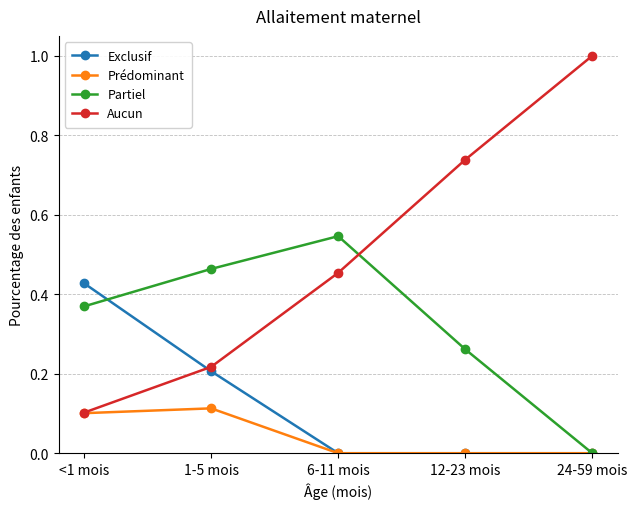

The Partiel series shows 0.6 at <1 mois. True or false?

False